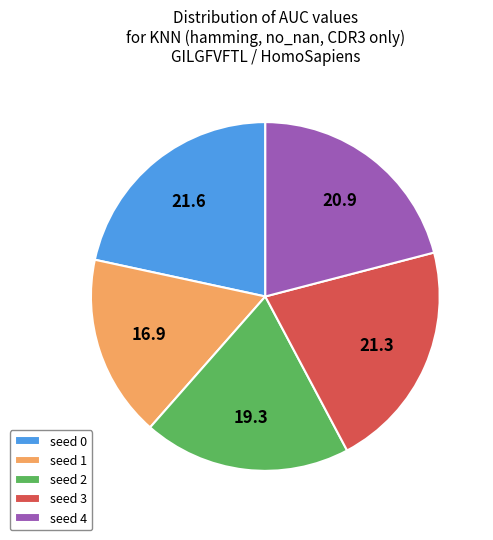

Do seed 0 and seed 3 together represent more than half of the pie?

No